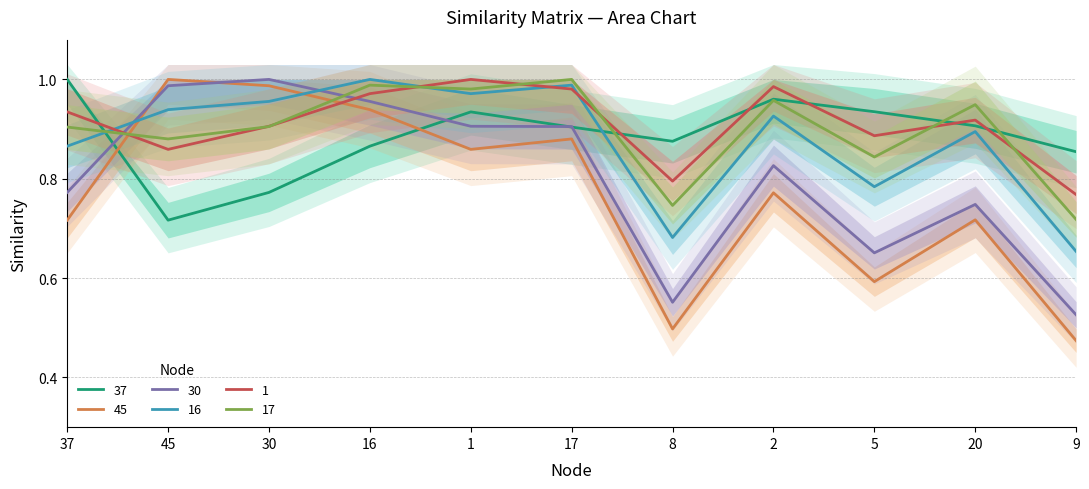

List the series in order of their peak value, lowest first.

30, 1, 37, 16, 17, 45